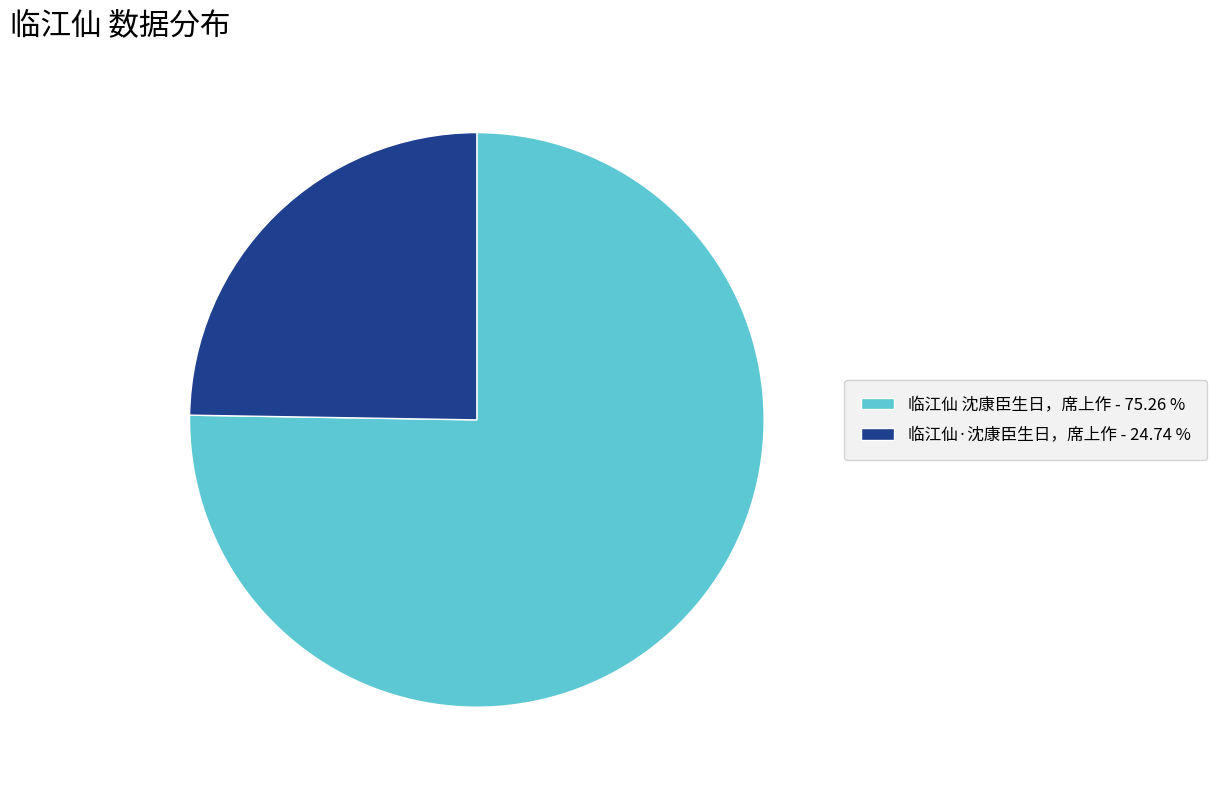

What is the largest slice in the pie chart?

临江仙 沈康臣生日，席上作